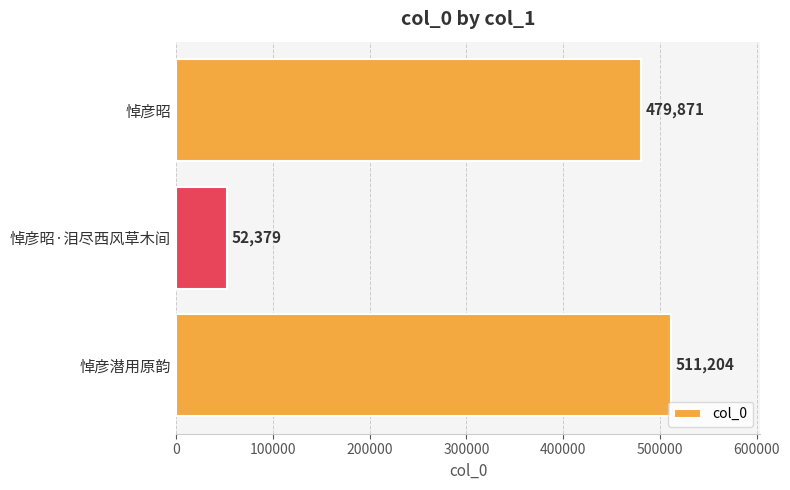

What is the greatest value displayed?

511204